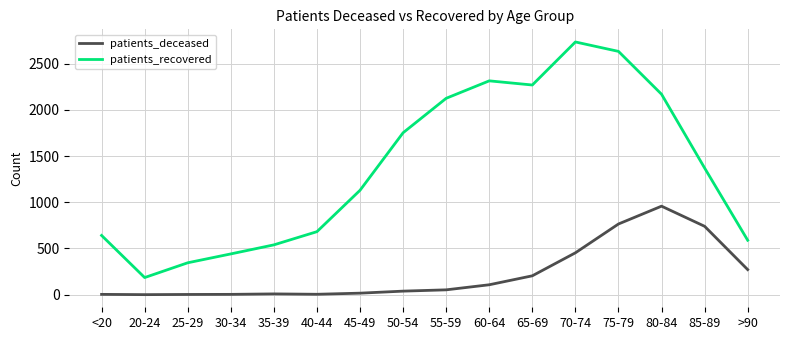

Read the patients_recovered value at 50-54, to the nearest 10.

1750